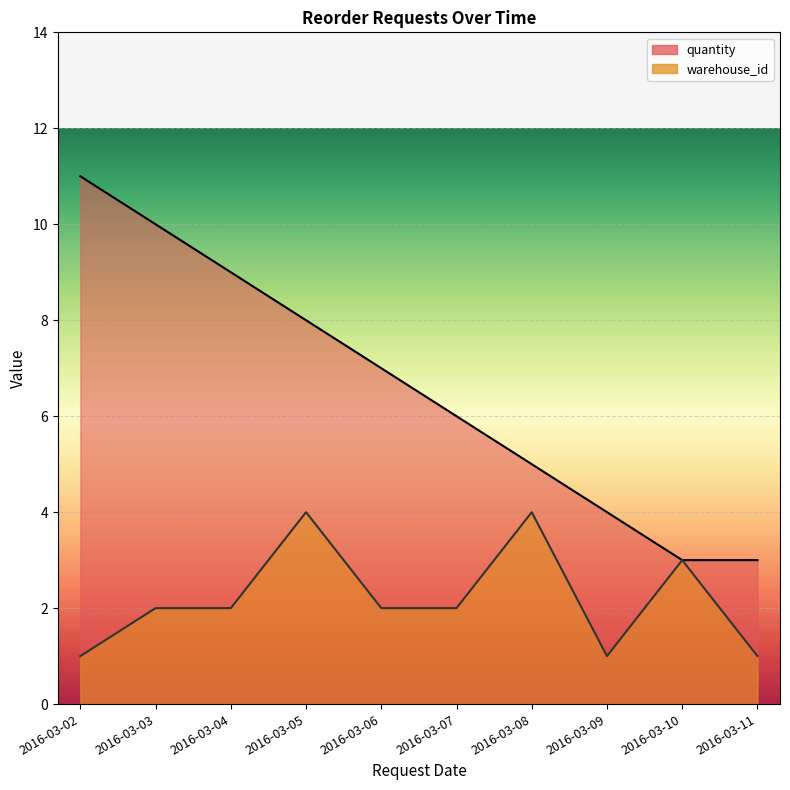

True or false: warehouse_id and quantity cross at least once.

False